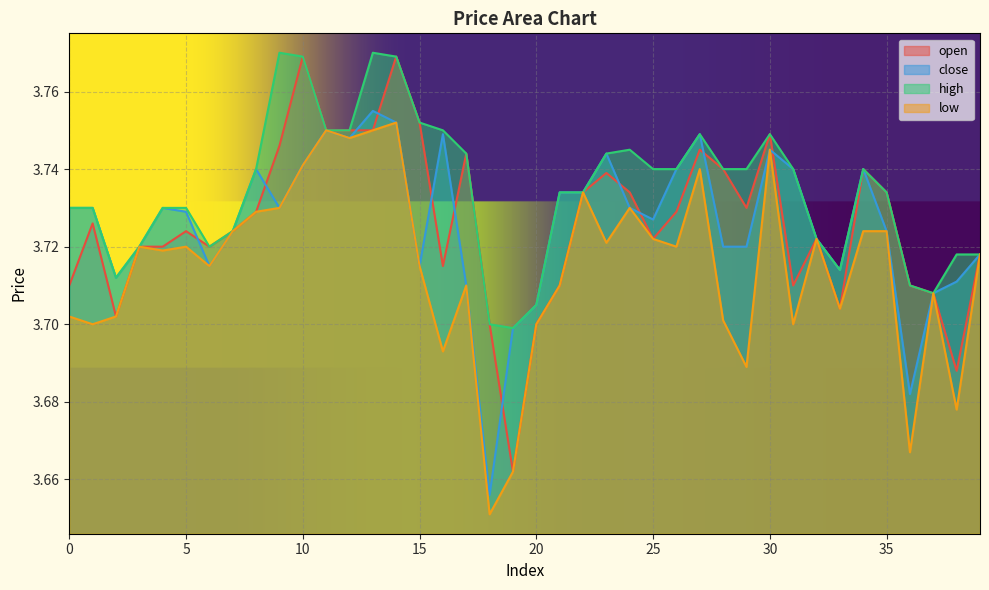

True or false: close and high intersect in this chart.

False